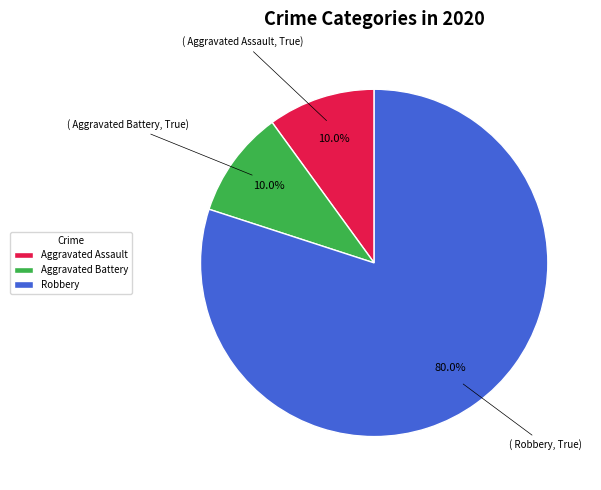

How many slices are in this pie chart?

3